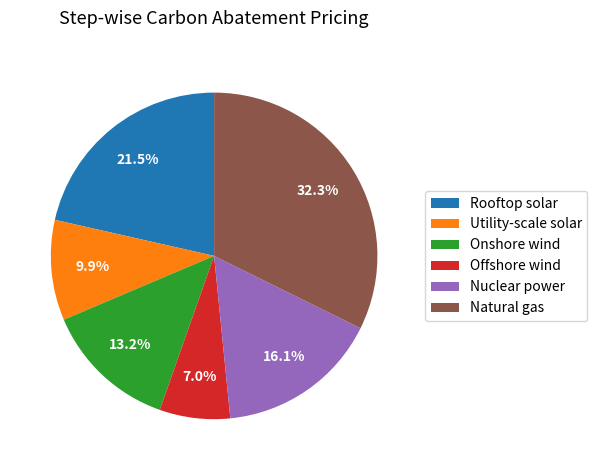

What percentage is NOT represented by Natural gas?

67.7%